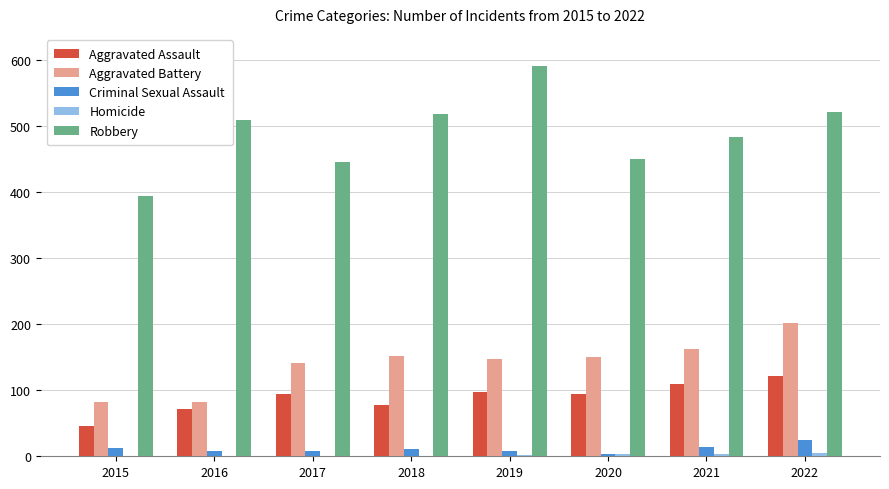

What is the highest value of the Robbery series?

591